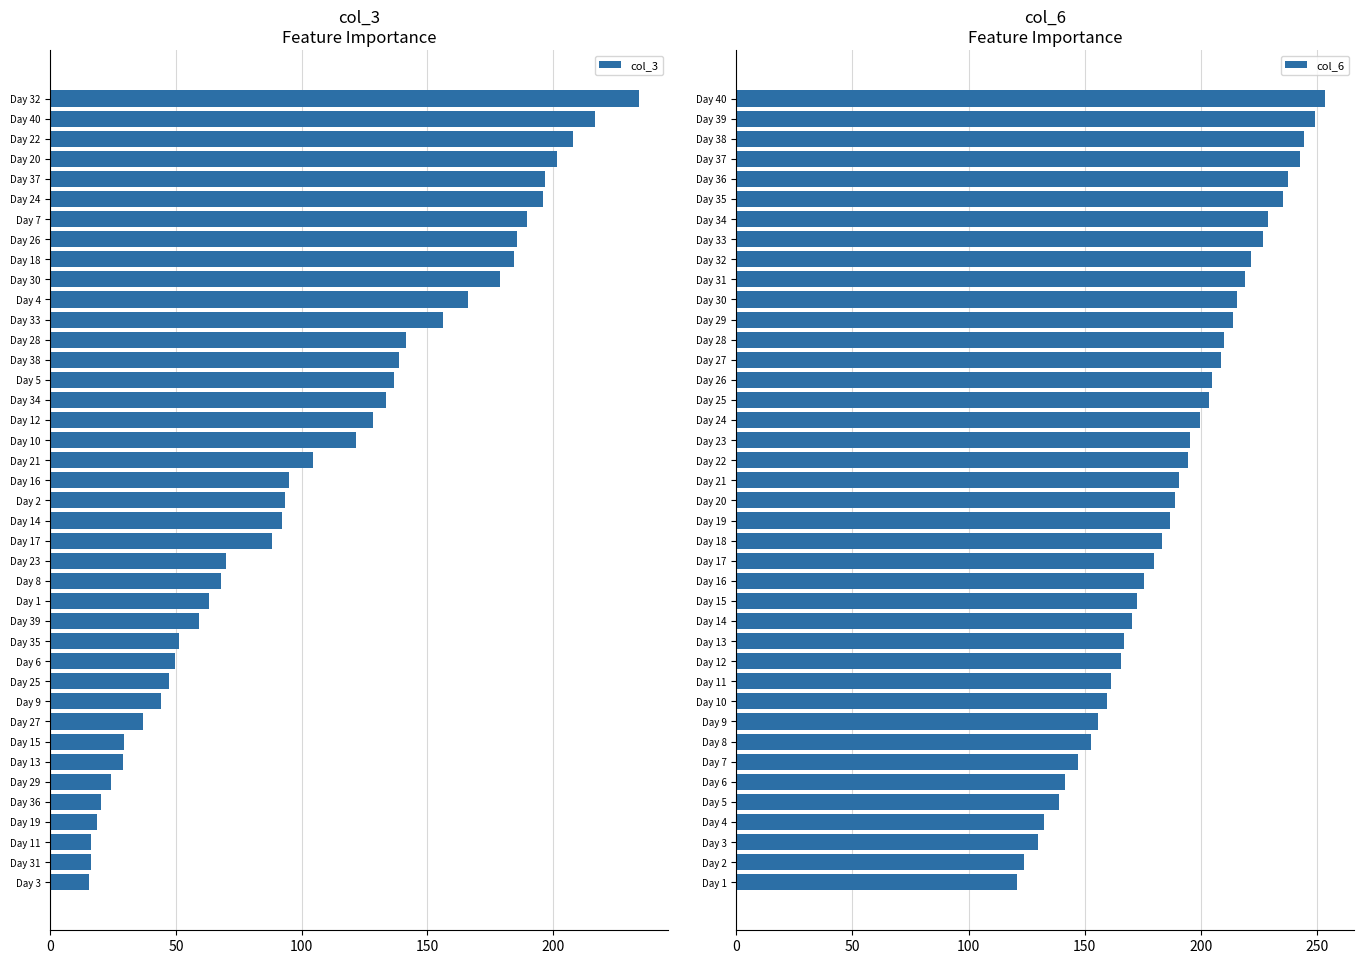

Which series has the widest spread of values?

col_3